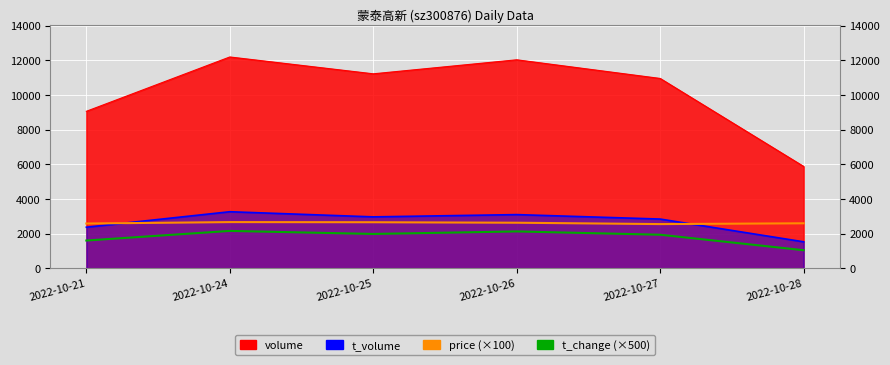

Which has a higher value, 2022-10-25 or 2022-10-28?

2022-10-25